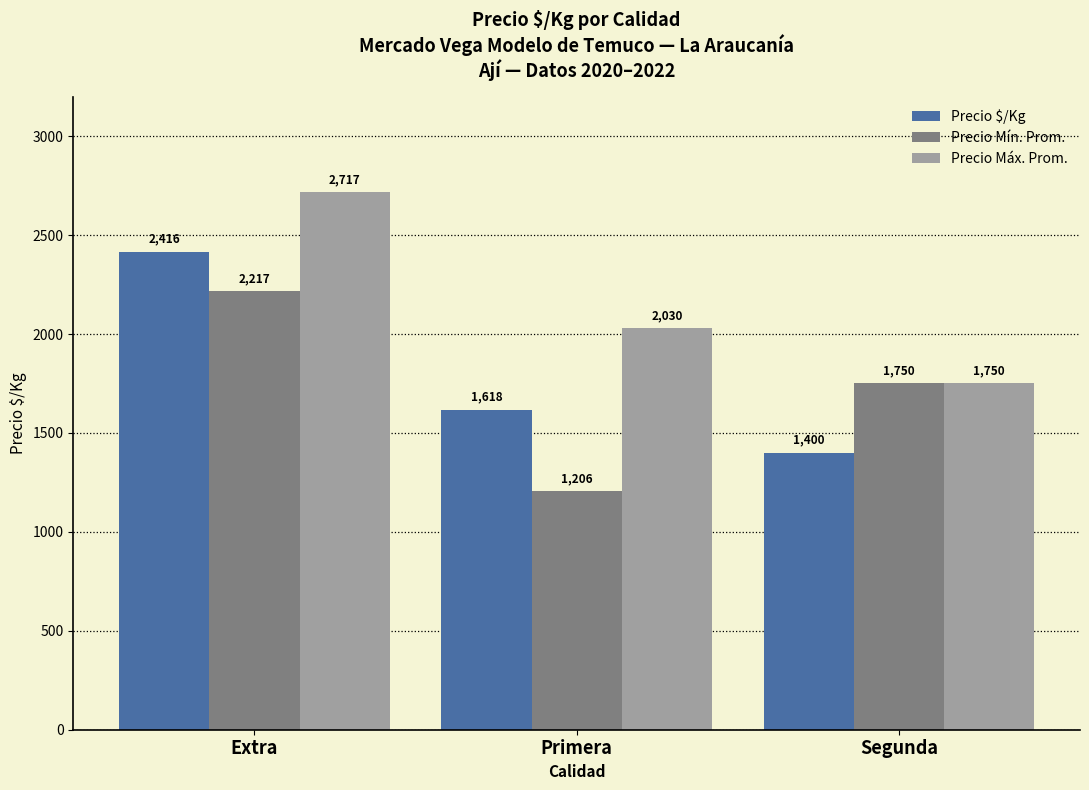

Reading right to left, extract all data points from this chart.

Precio $/Kg: 1400	1618	2416
Precio Mín. Prom.: 1750	1206	2217
Precio Máx. Prom.: 1750	2030	2717